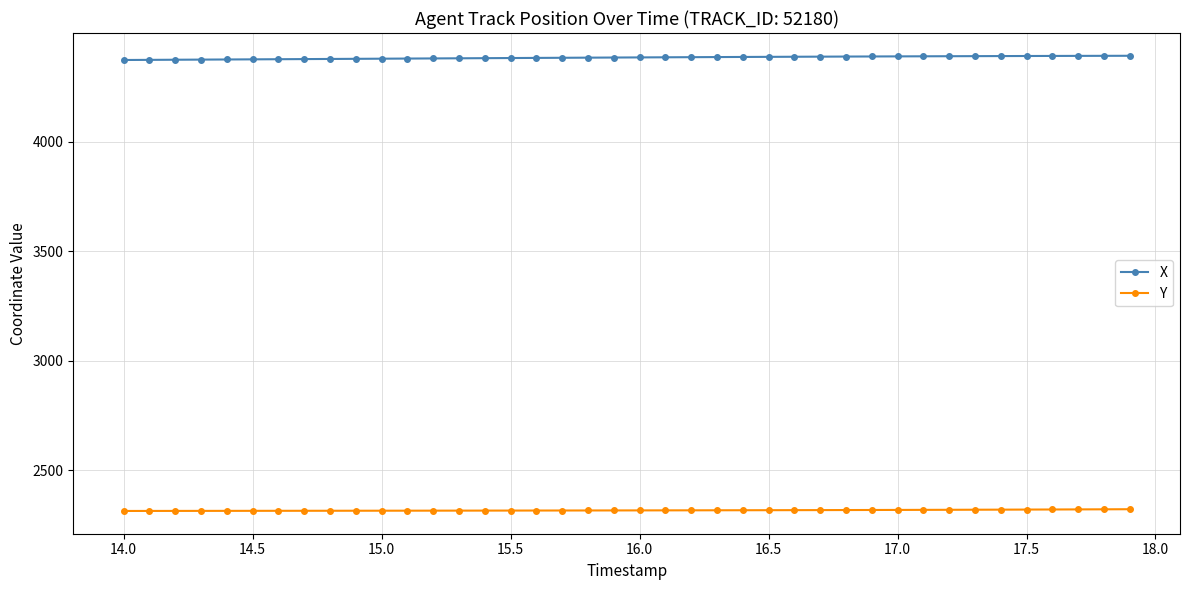

What is the lowest value of the X series?

4373.1